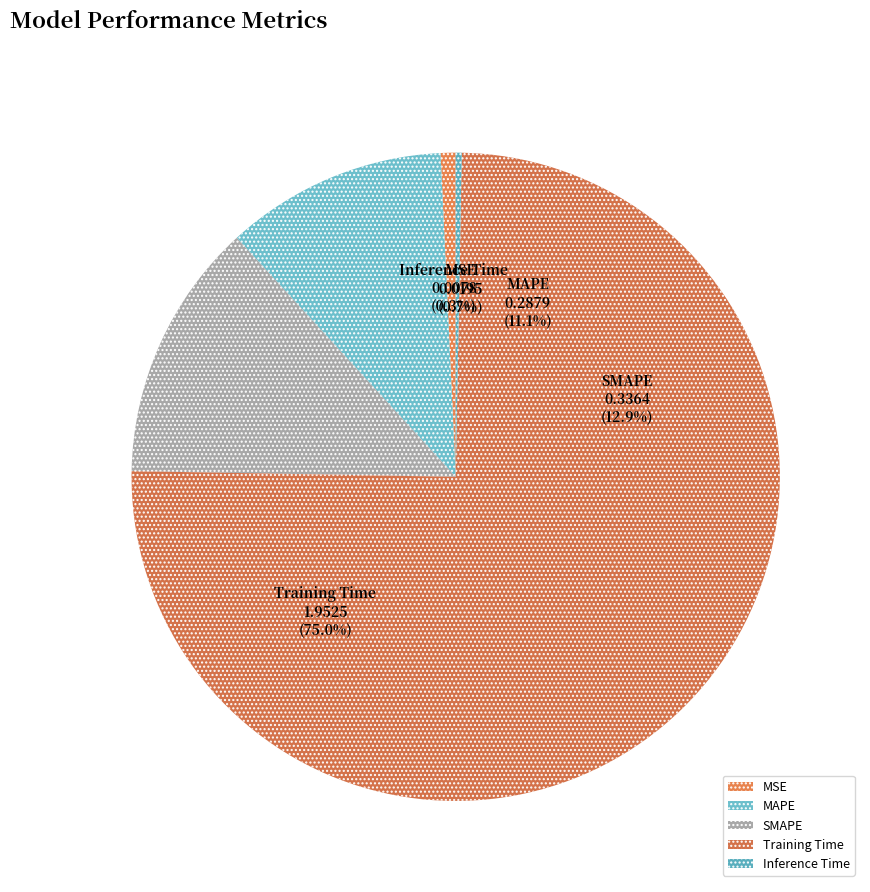

Which has a higher value, Training Time or MSE?

Training Time